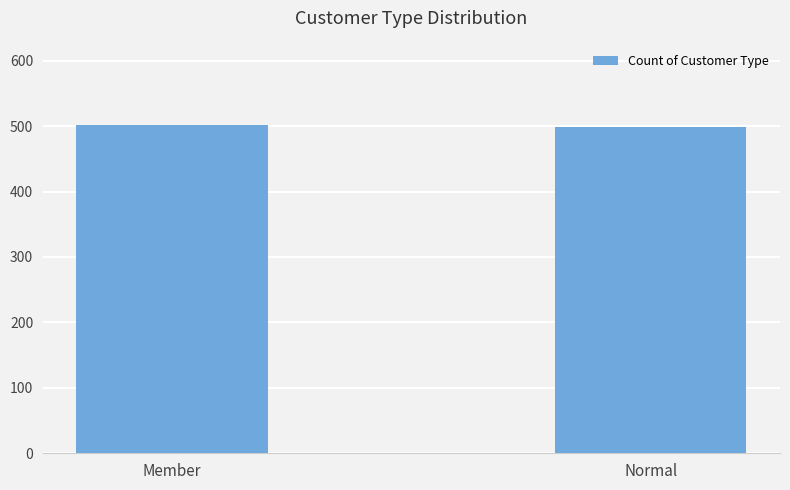

Is it true that the value at Normal is 499?

True